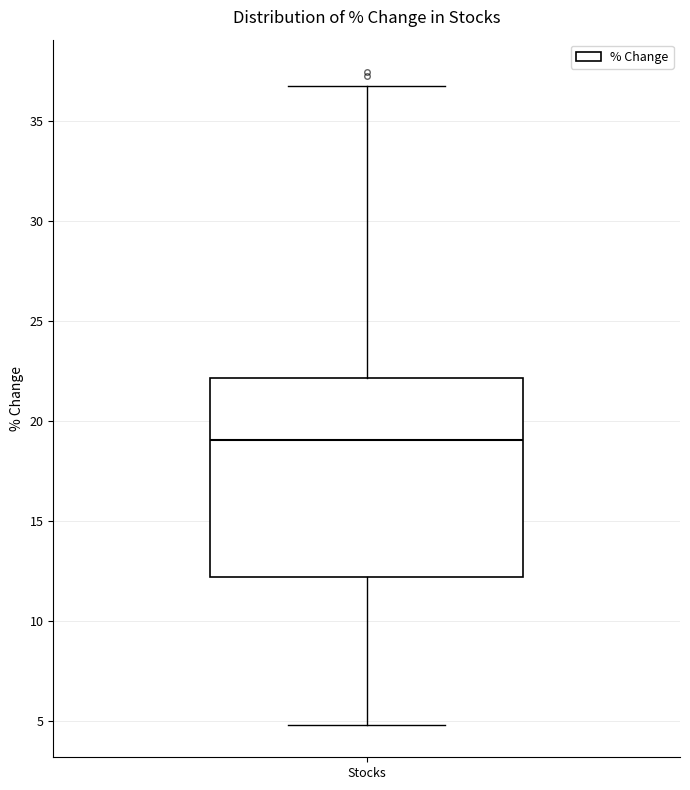

Read this box plot against the y-axis: the position of the median line, the range covered by the box, and the ends of both whiskers. The values are not printed on the chart, so give them approximately, as read against the axis.

median 19, box 12 to 22, whiskers 5 to 37